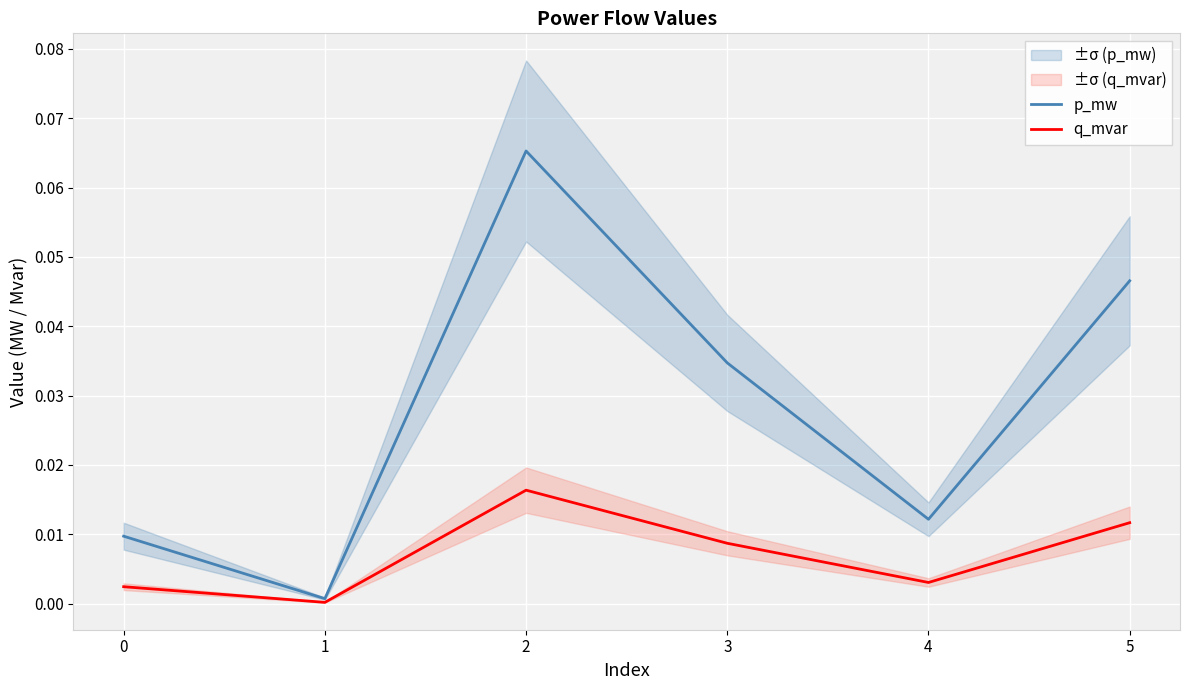

What is the sum of all p_mw values?

0.2